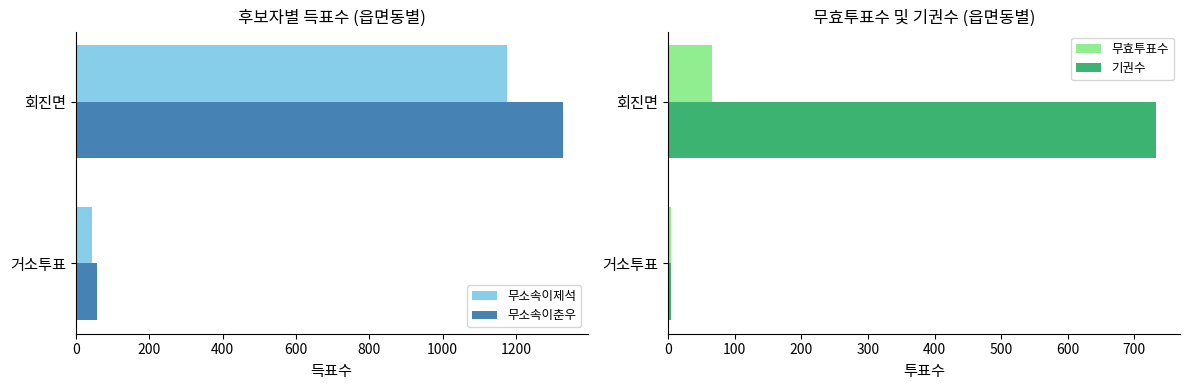

Rank the categories by 기권수 value from lowest to highest.

거소투표, 회진면